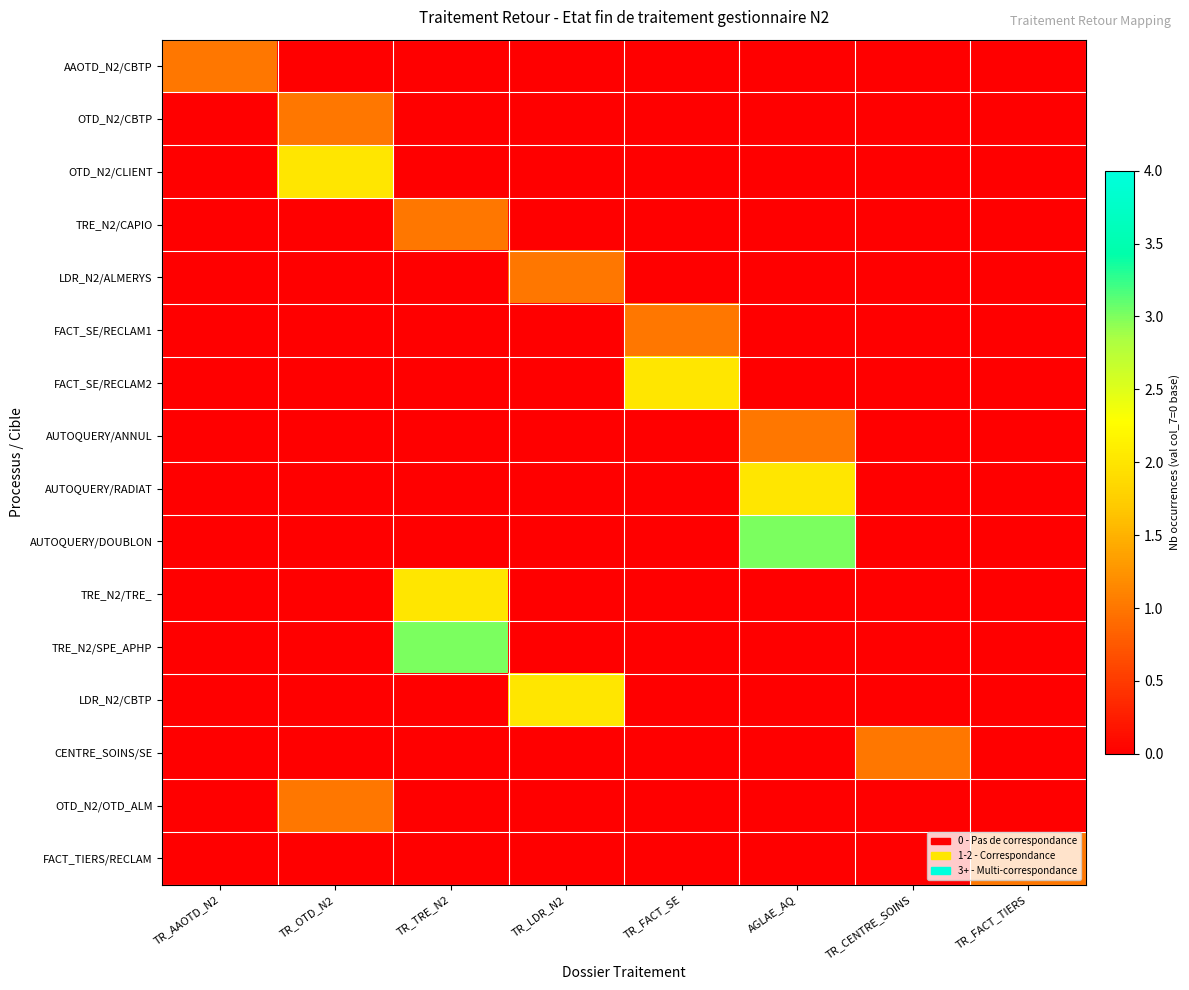

Is the value of TRE_N2/SPE_APHP at TR_CENTRE_SOINS greater than the value of FACT_TIERS/RECLAM at TR_CENTRE_SOINS?

No